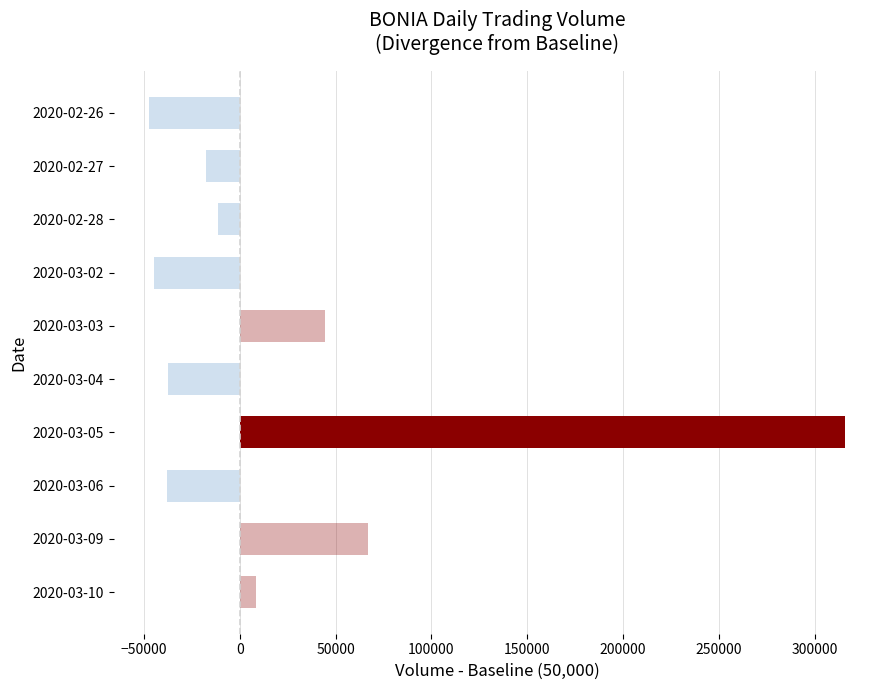

The value at 2020-03-03 is 44600. True or false?

True